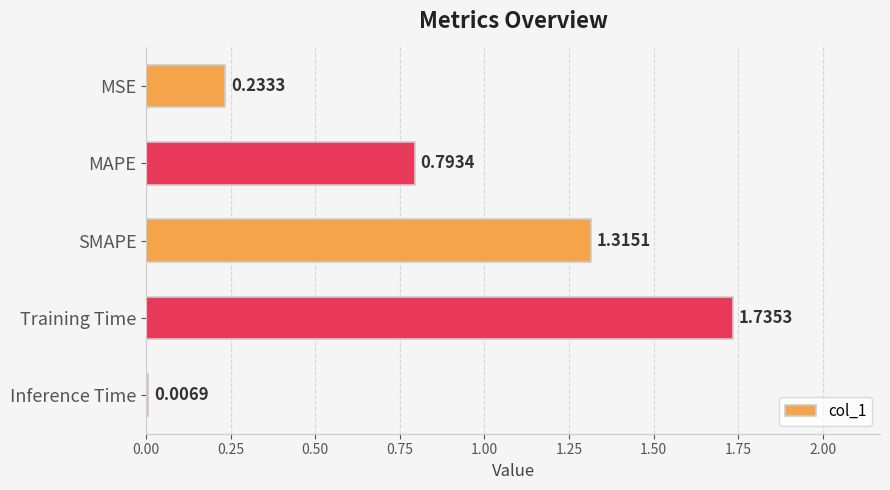

Are the bars horizontal?

Yes